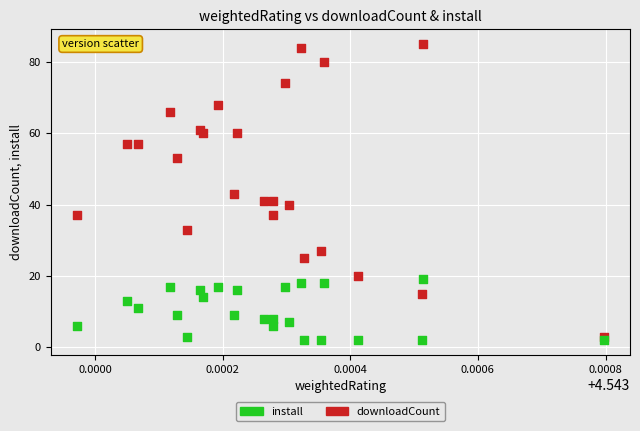

Which series contains the highest Y value?

downloadCount